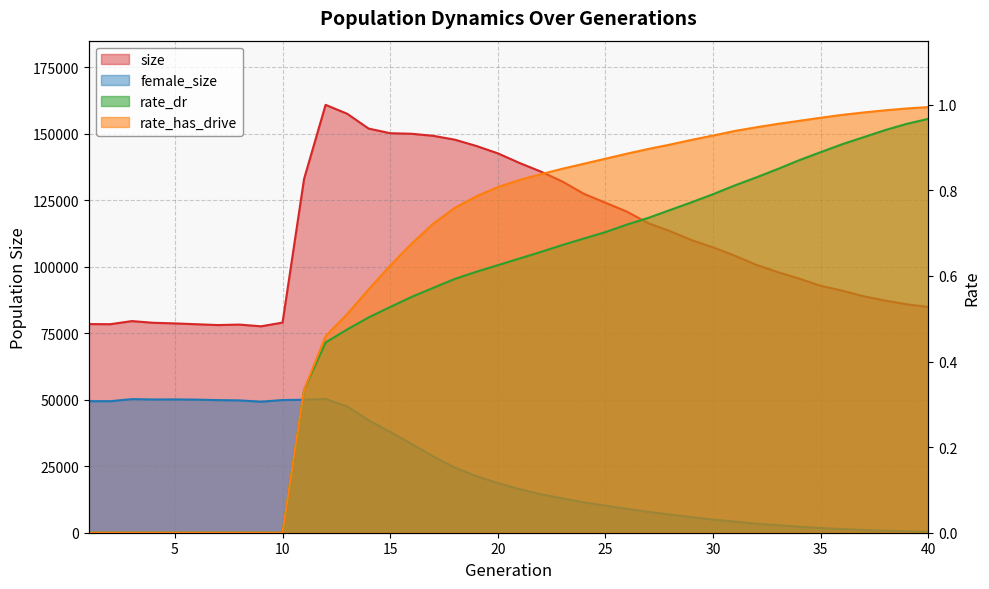

Between 7 and 4, which is larger?

4